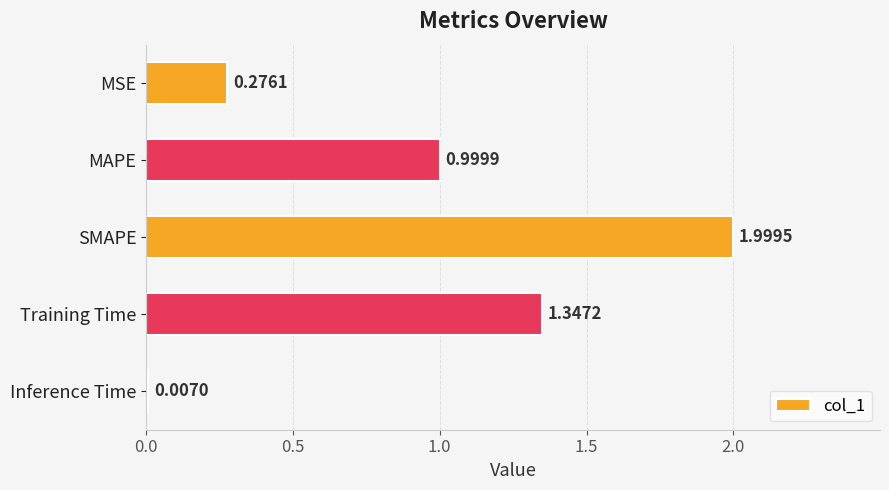

How many categories are shown in the chart?

5